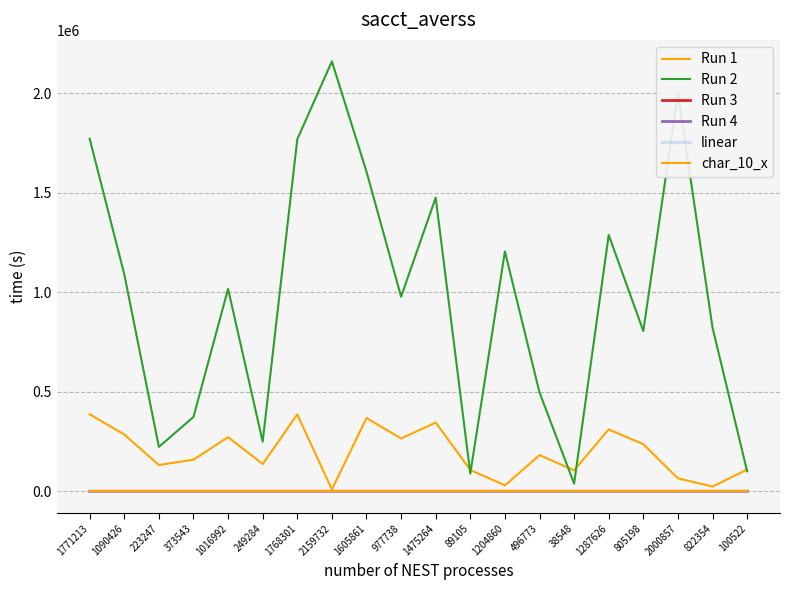

Is this an area chart (filled region under the line)?

No